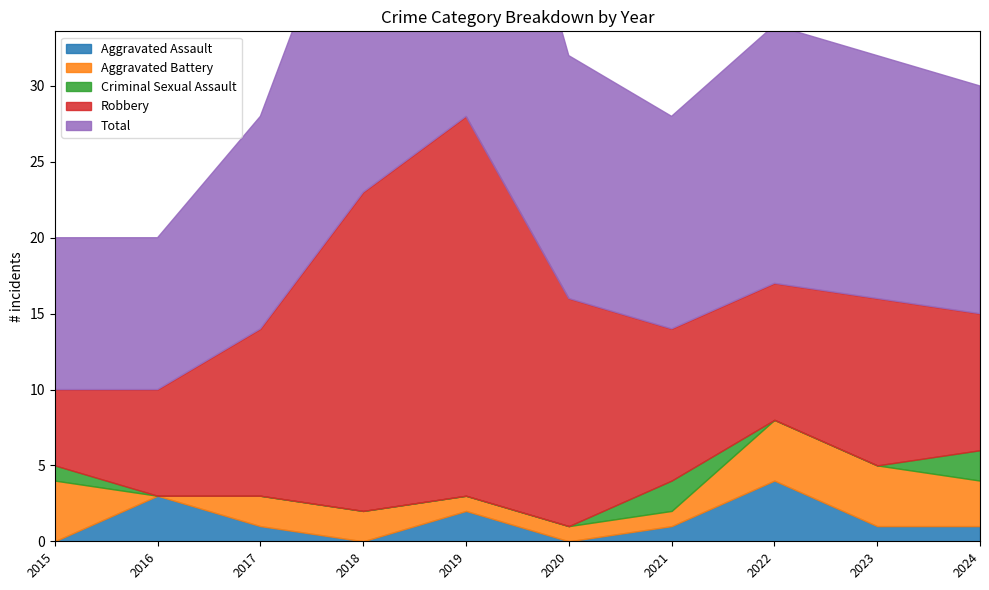

Which category has the highest value in the Aggravated Battery series?

2015